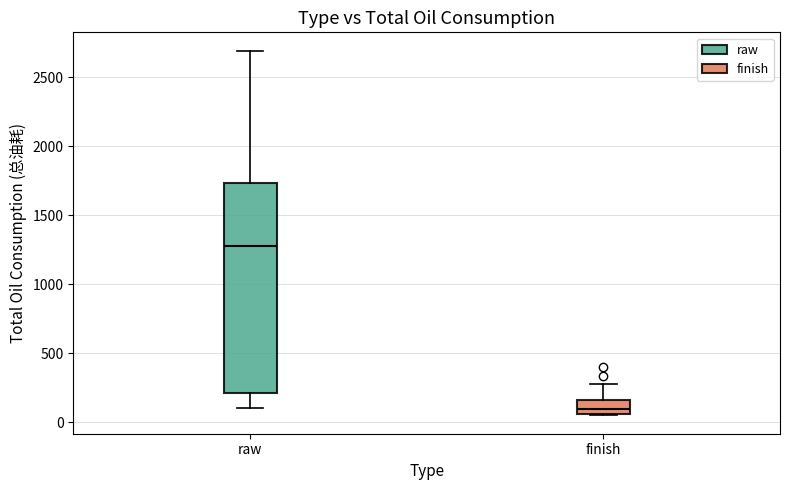

Reading left to right, read every box against the y-axis: the position of its median line, the range the box covers, and the ends of its whiskers. The values are not printed on the chart, so give them approximately, as read against the axis.

raw: median 1300, box 200 to 1750, whiskers 100 to 2700
finish: median 100, box 50 to 150, whiskers 50 to 300